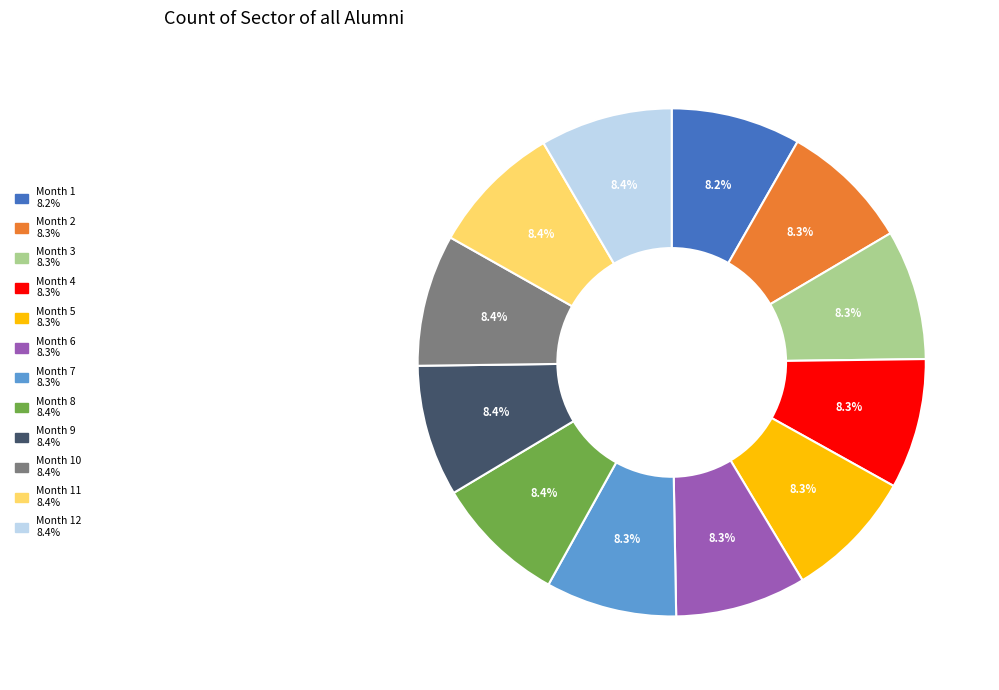

Is there a majority slice in this chart?

No